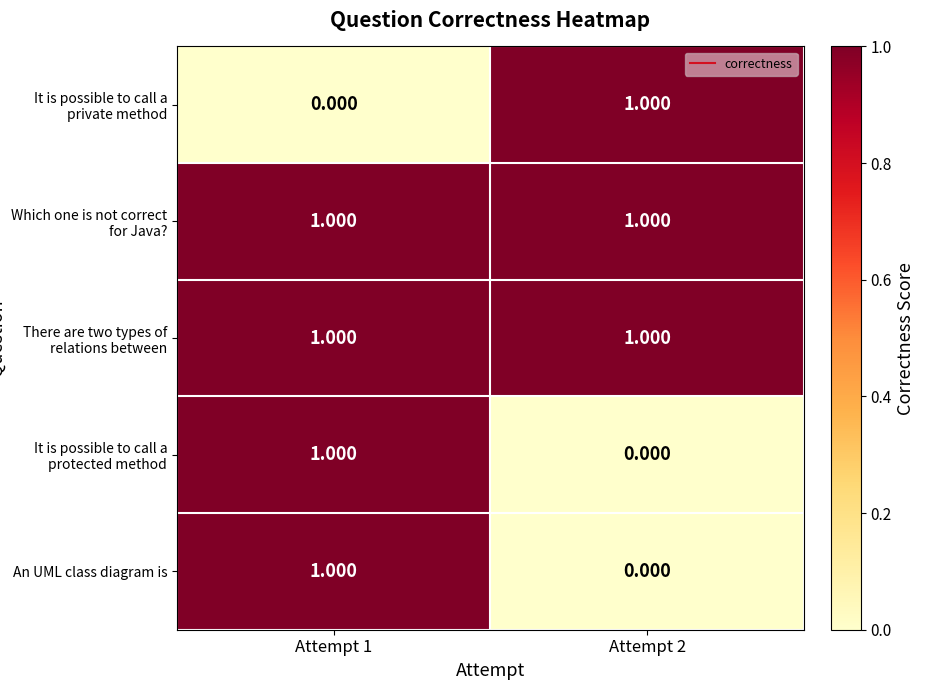

Which series has the largest range (max minus min)?

It is possible to call a private method